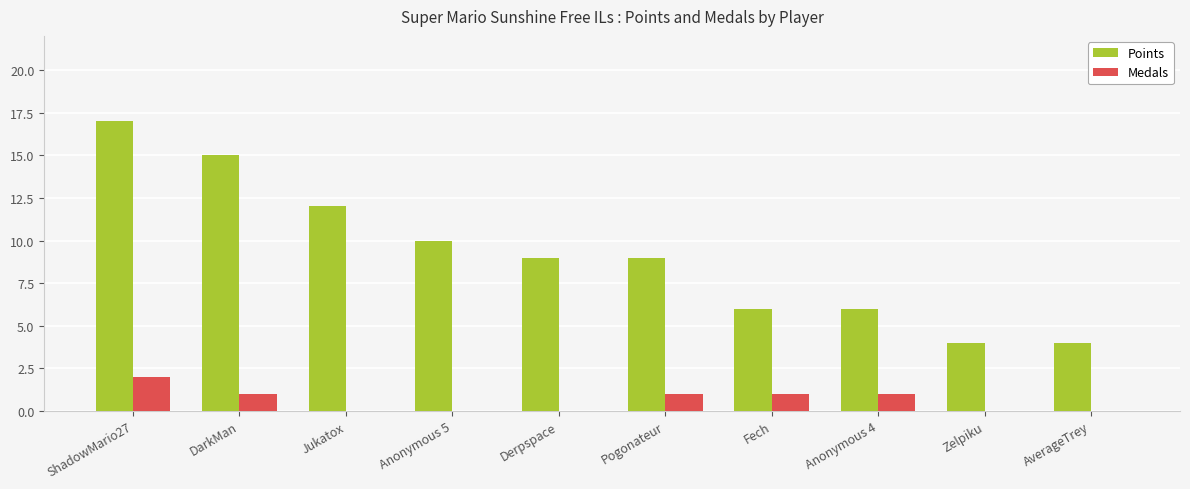

What is the total value across all series at Derpspace?

9